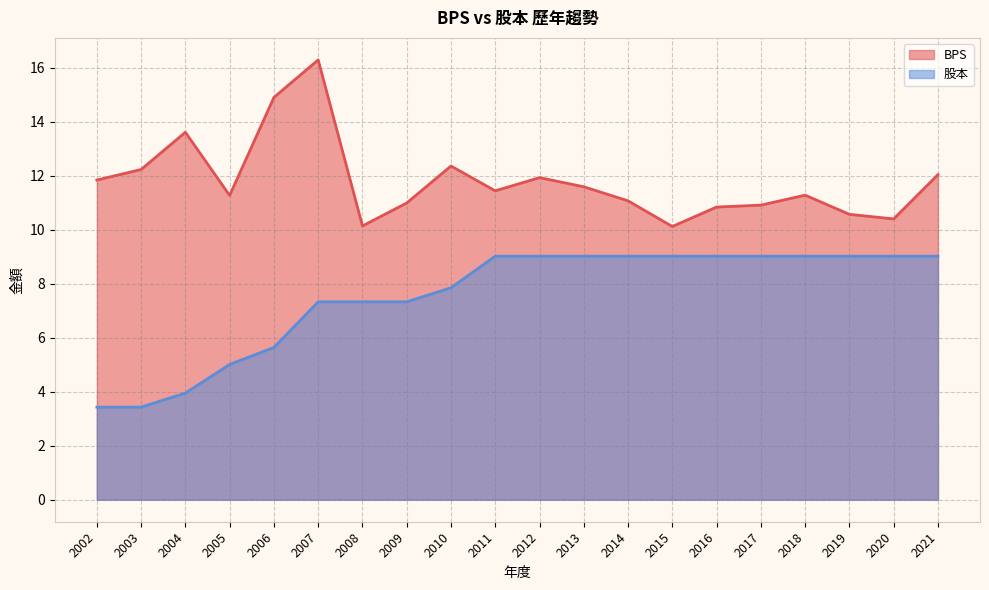

How many lines are shown in the chart?

2